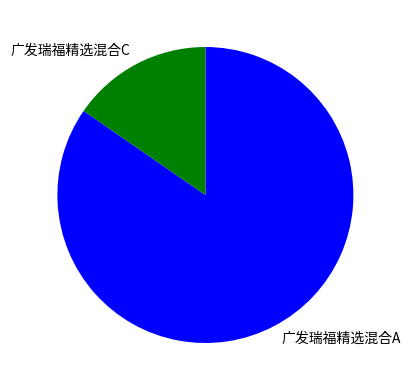

Is it true that 广发瑞福精选混合A is 75% of the pie?

False